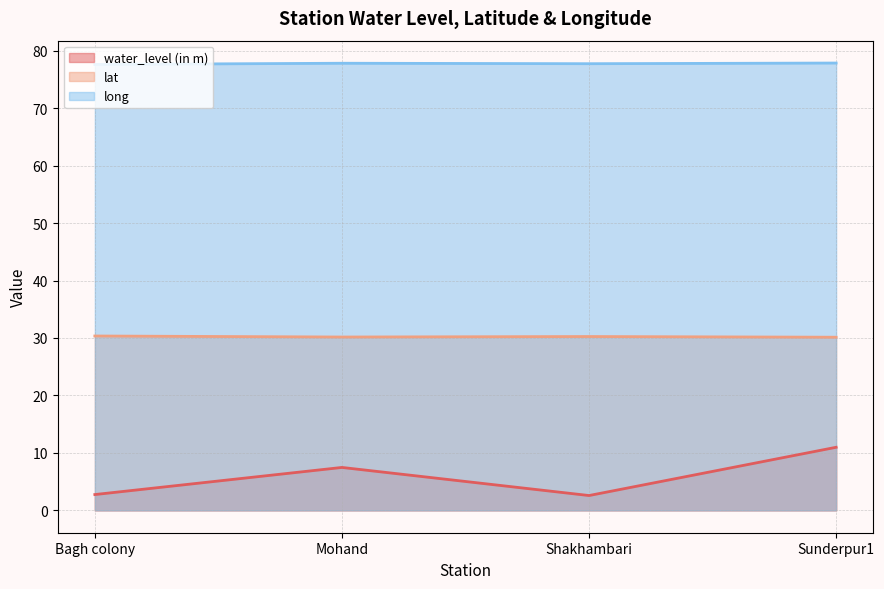

What are all the series names shown in the legend?

water_level (in m), lat, long